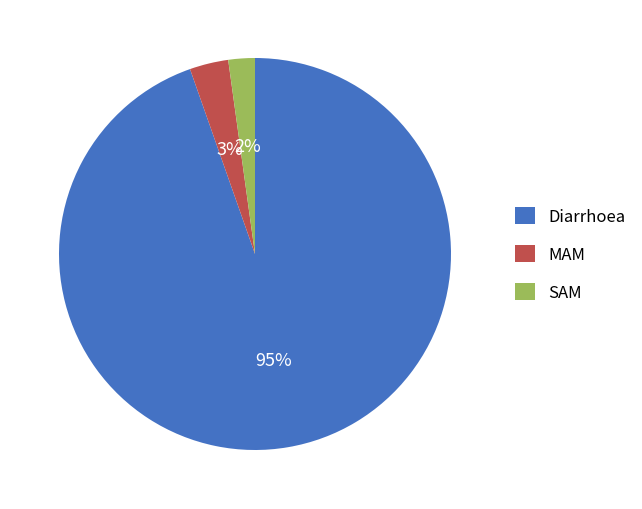

Between MAM and SAM, which is larger?

MAM